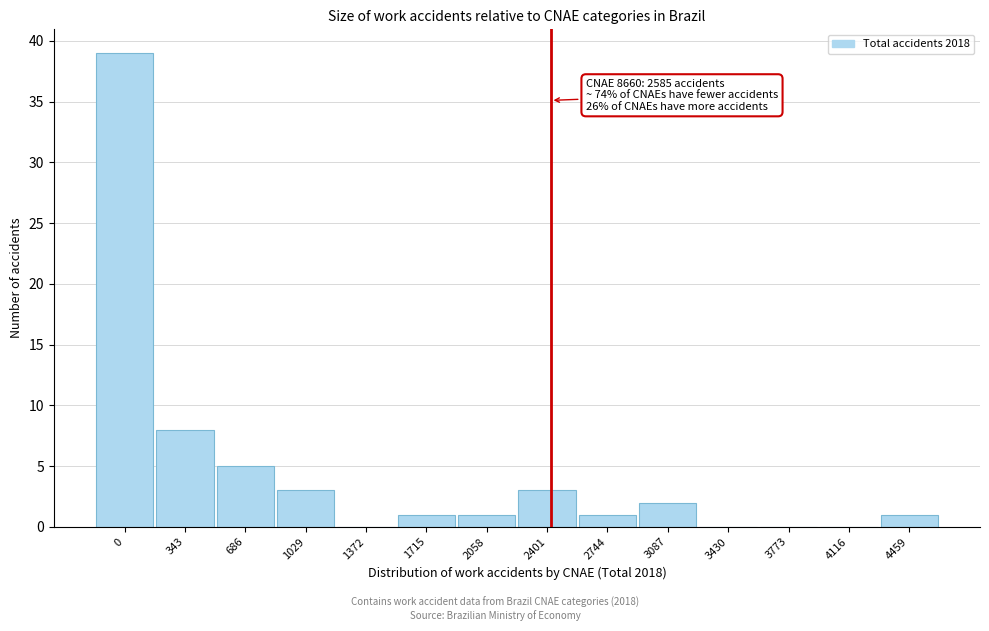

Reading left to right, list all the values displayed in this chart.

0=39	343=8	686=5	1029=3	1372=0	1715=1	2058=1	2401=3	2744=1	3087=2	3430=0	3773=0	4116=0	4459=1